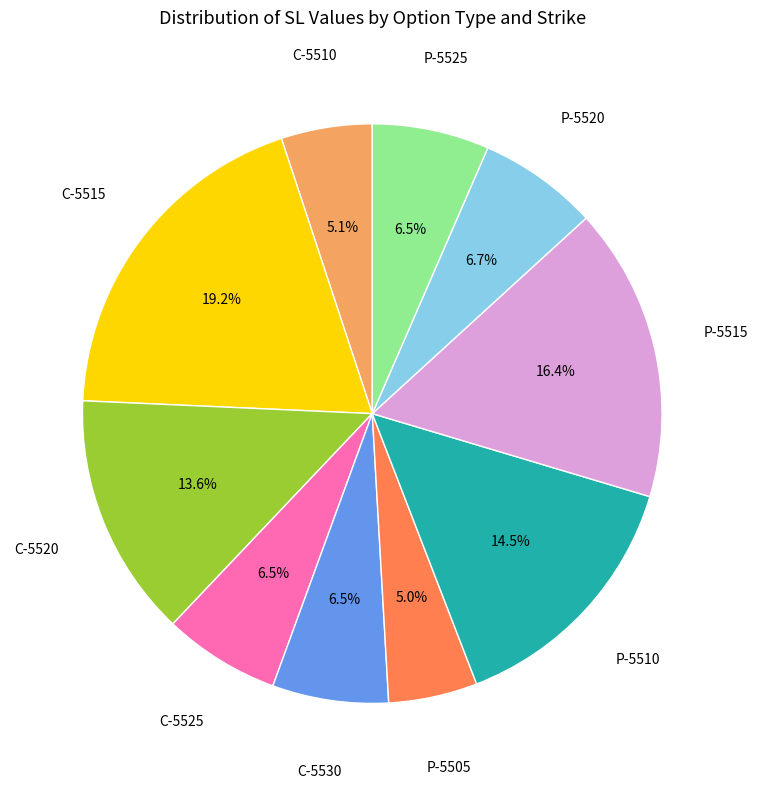

Is there a majority slice in this chart?

No